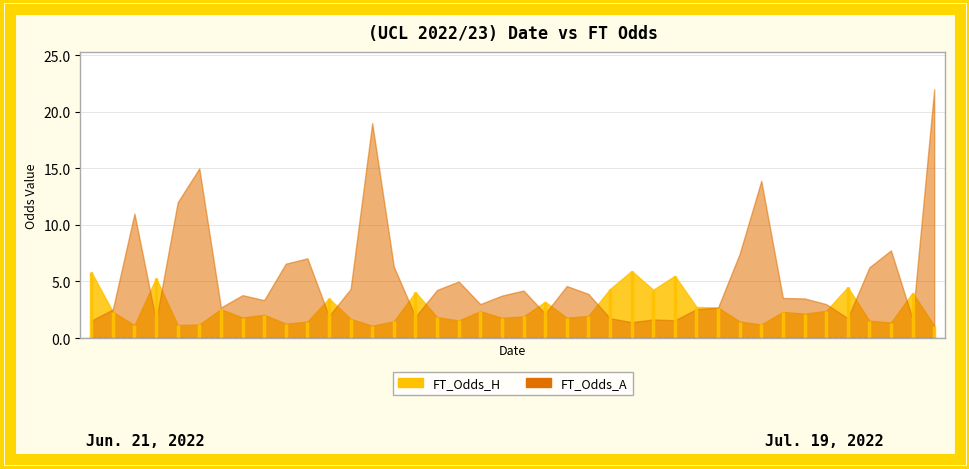

What is the average value of the FT_Odds_H series?

2.5